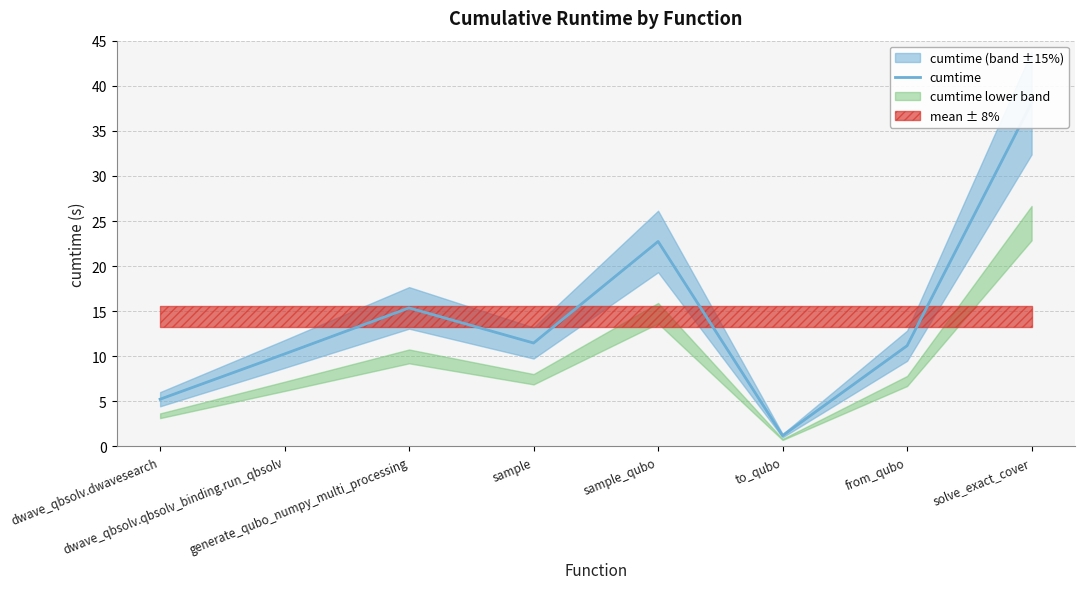

List the labels in order of value, smallest first.

to_qubo, dwave_qbsolv.dwavesearch, dwave_qbsolv.qbsolv_binding.run_qbsolv, from_qubo, sample, generate_qubo_numpy_multi_processing, sample_qubo, solve_exact_cover